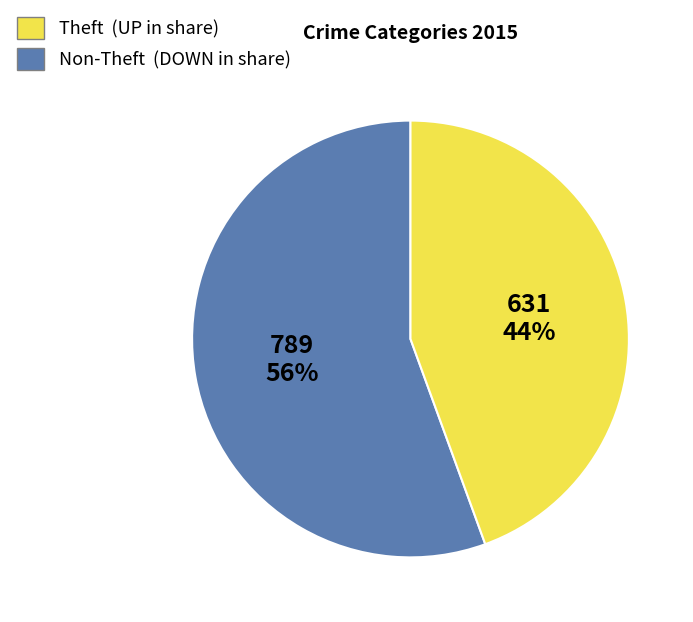

To the nearest percent, what is the average slice percentage?

50%